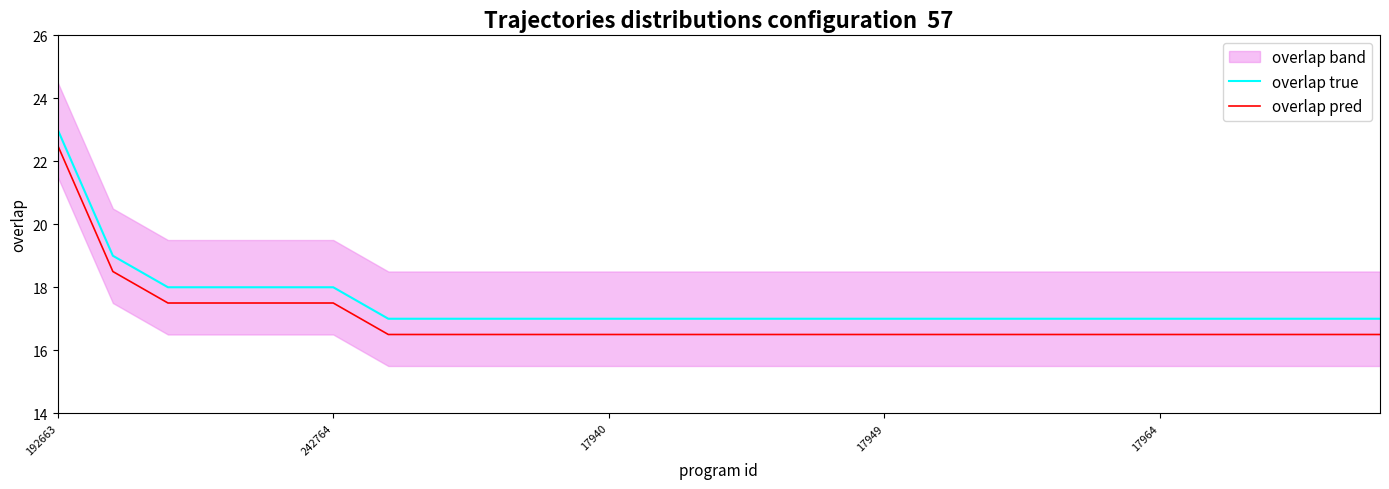

Does the chart have visible grid lines?

No